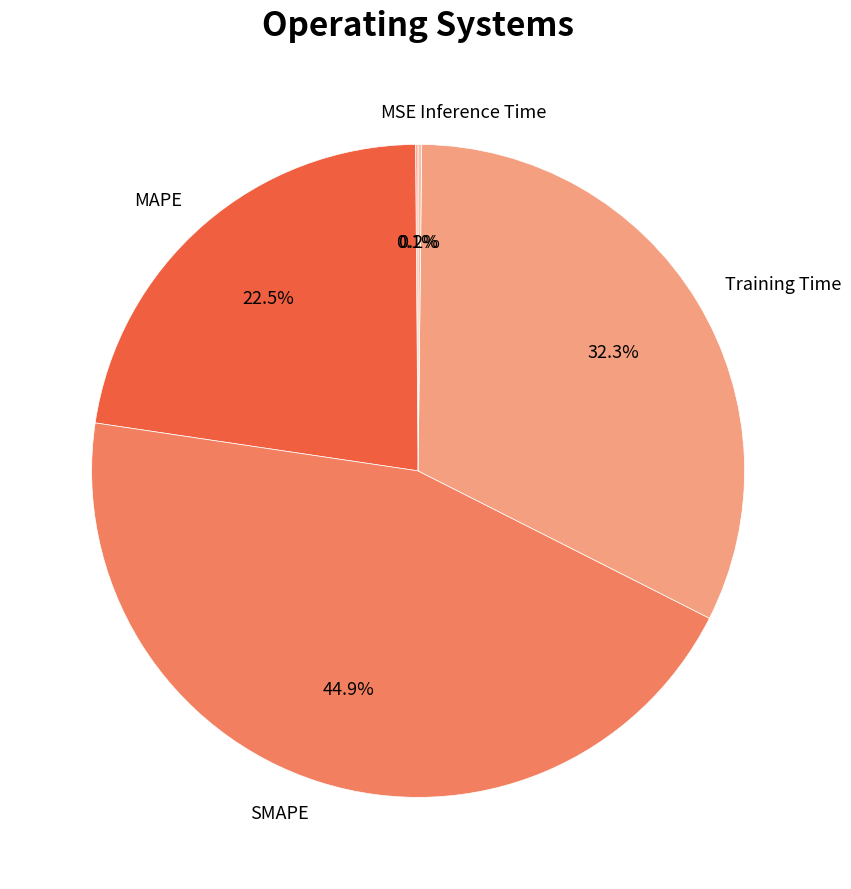

Does any single category account for the majority?

No